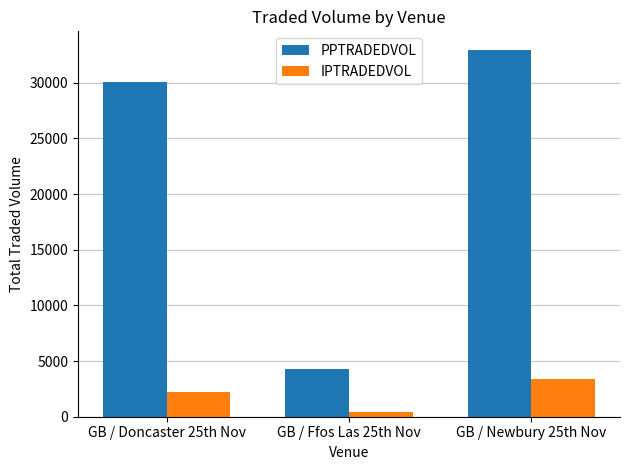

Is it true that PPTRADEDVOL equals 6670.1 at GB / Ffos Las 25th Nov?

False